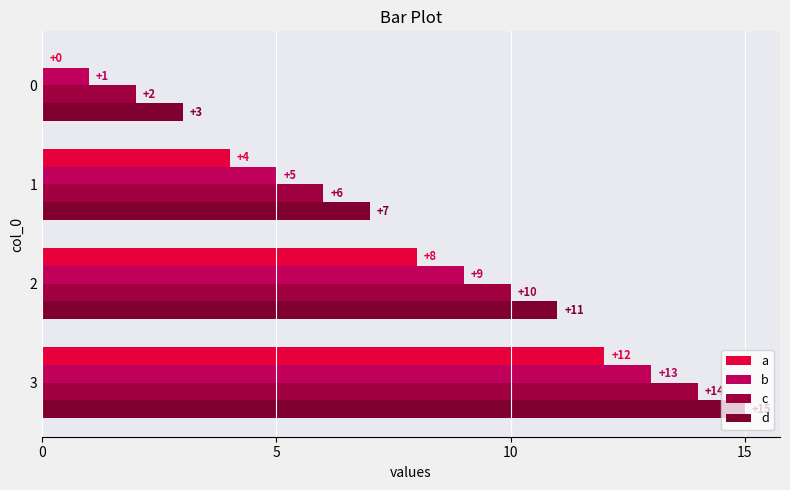

How many series are shown in this chart?

4